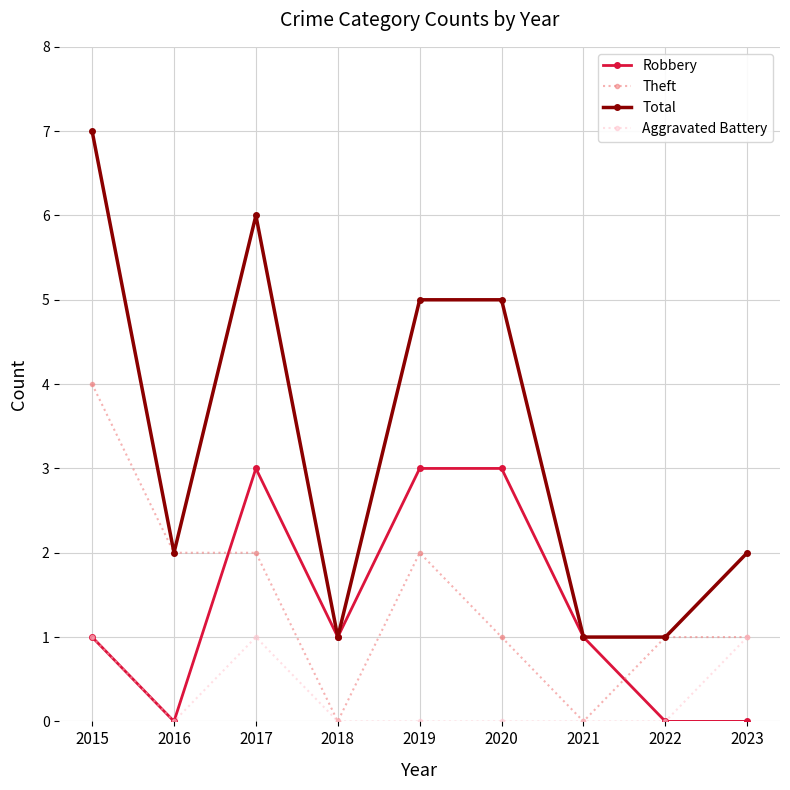

The Robbery series shows 1 at 2018. True or false?

True